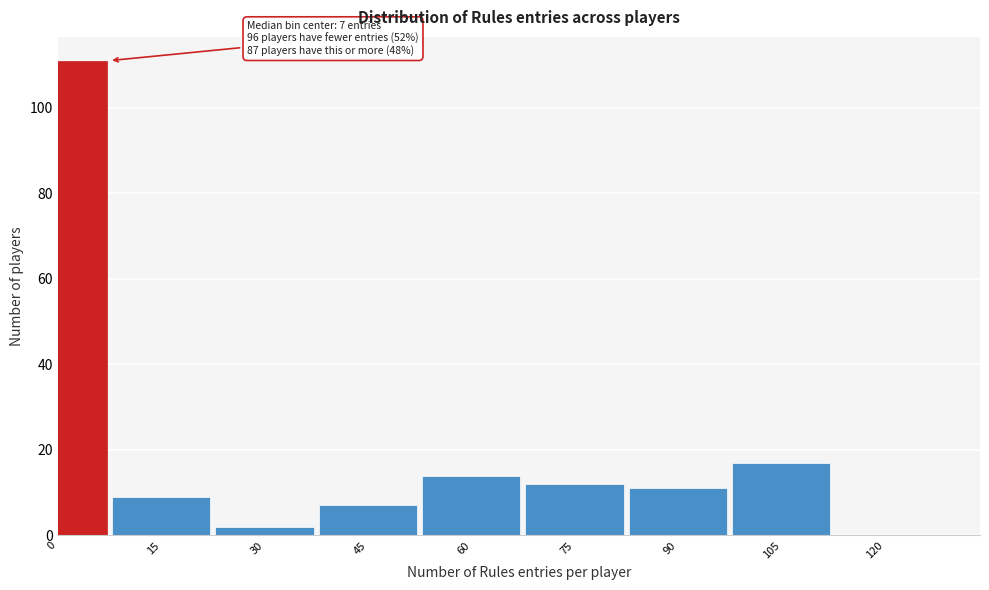

Reading right to left, list all the values displayed in this chart.

120=0	105=17	90=11	75=12	60=14	45=7	30=2	15=9	0=111